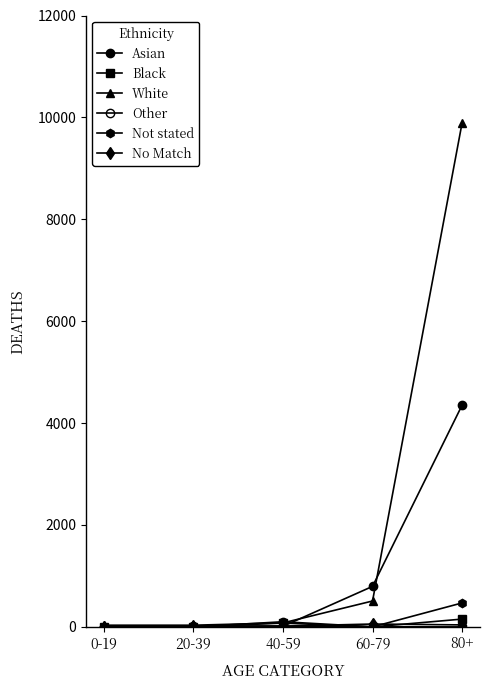

At 80+, list the series in order from largest to smallest.

White, Asian, Not stated, Black, No Match, Other